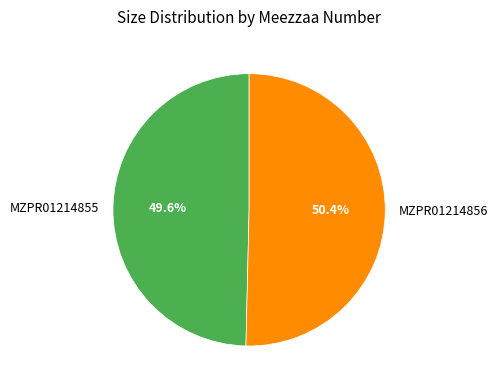

Does MZPR01214856 account for over 50% of the chart?

Yes